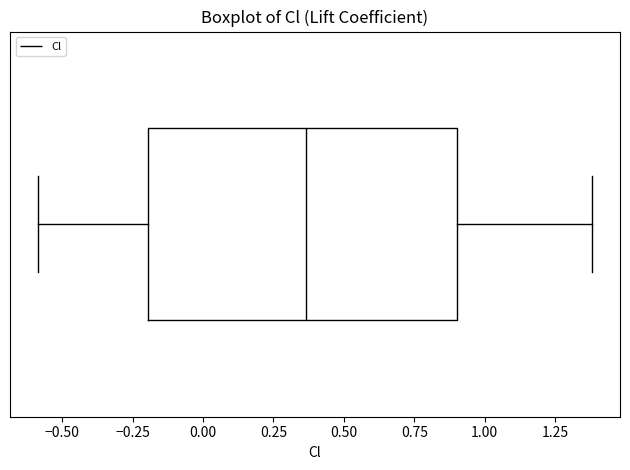

Where does the median line of the box sit on the x-axis? The values are not printed on the chart, so give them approximately, as read against the axis.

0.35